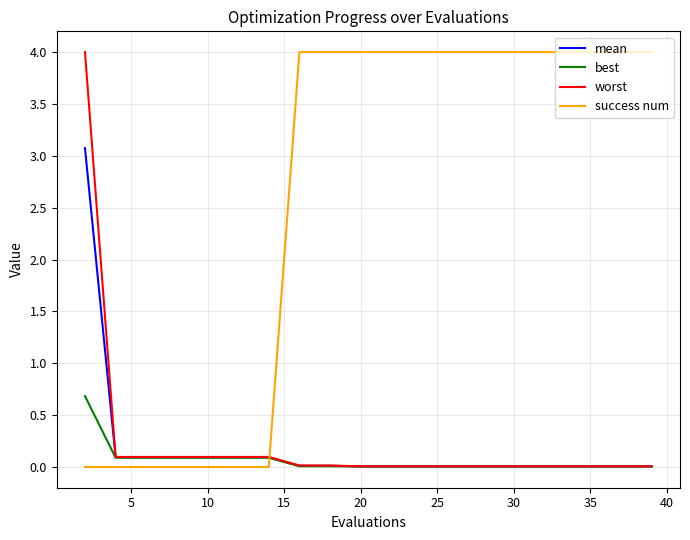

Which series has the largest total across all categories?

success num